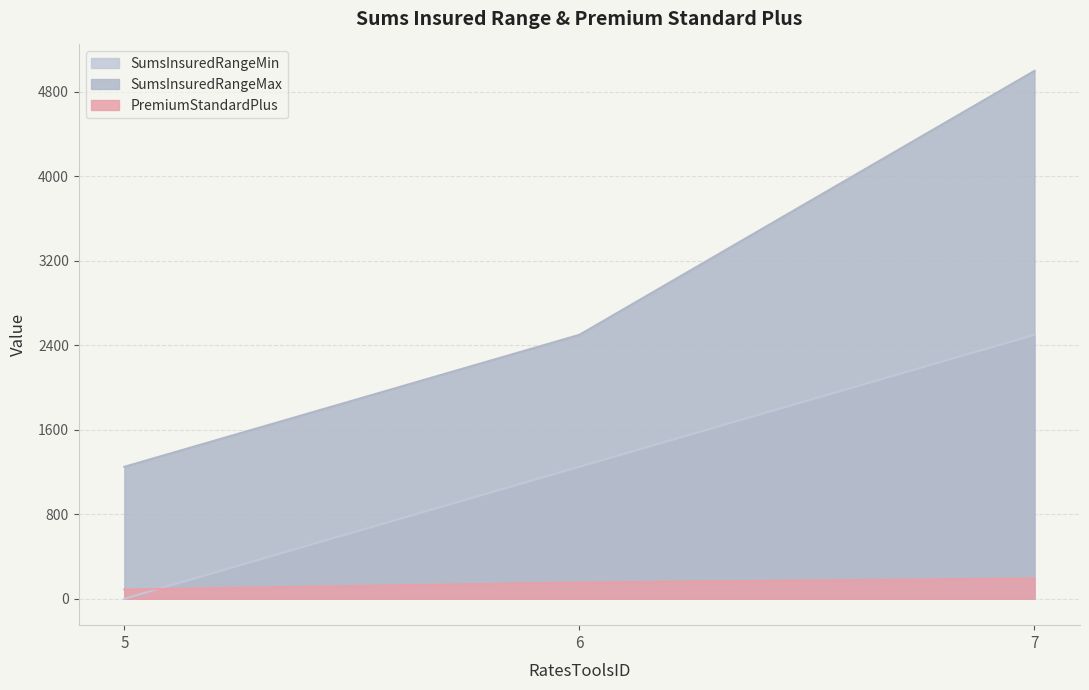

What are all the series names shown in the legend?

SumsInsuredRangeMin, SumsInsuredRangeMax, PremiumStandardPlus